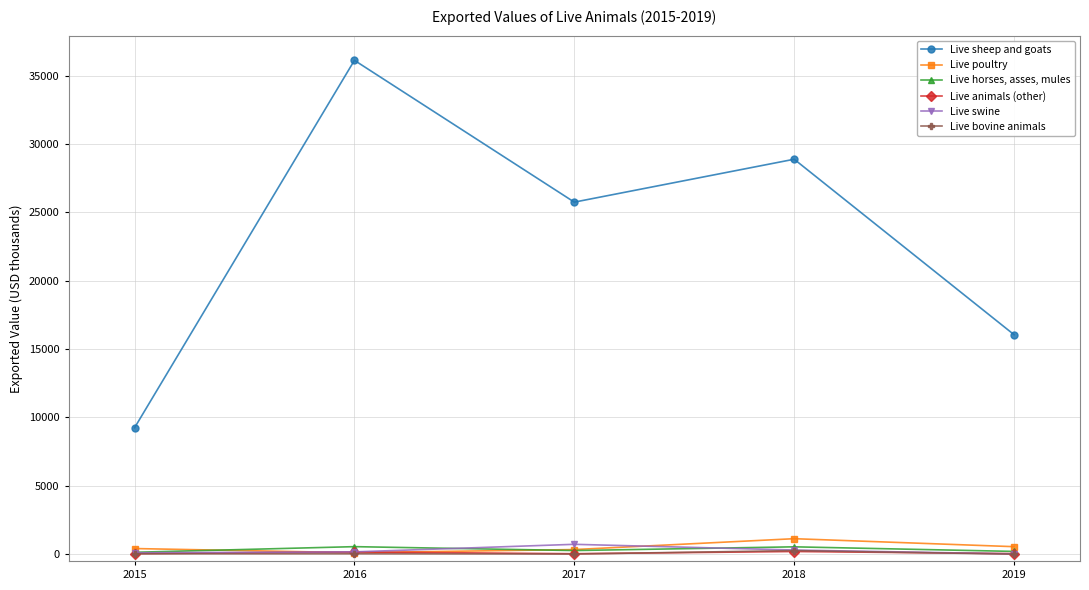

Is the value of Live poultry at 2018 greater than the value of Live swine at 2018?

Yes